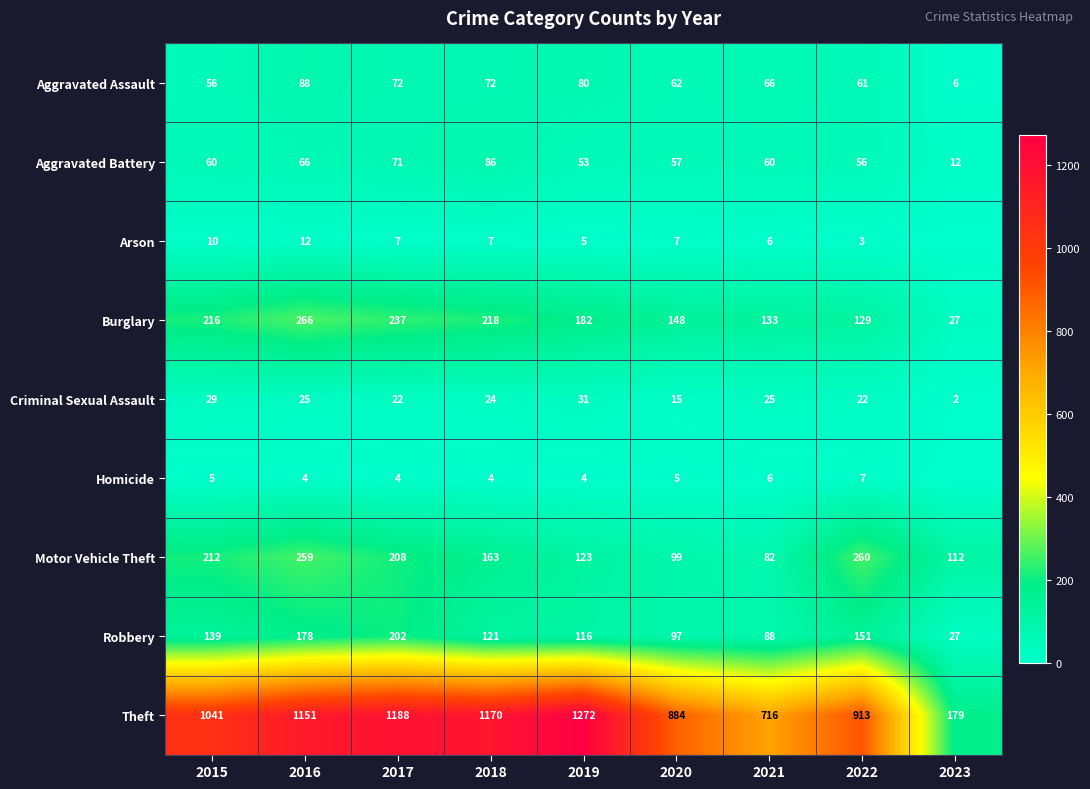

What is the spread (max minus min) of values at 2023?

179